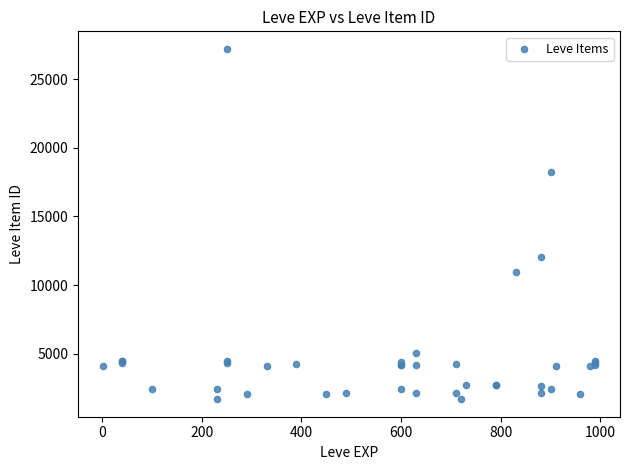

What Y value in the scatter plot is closest to 14448?

12018